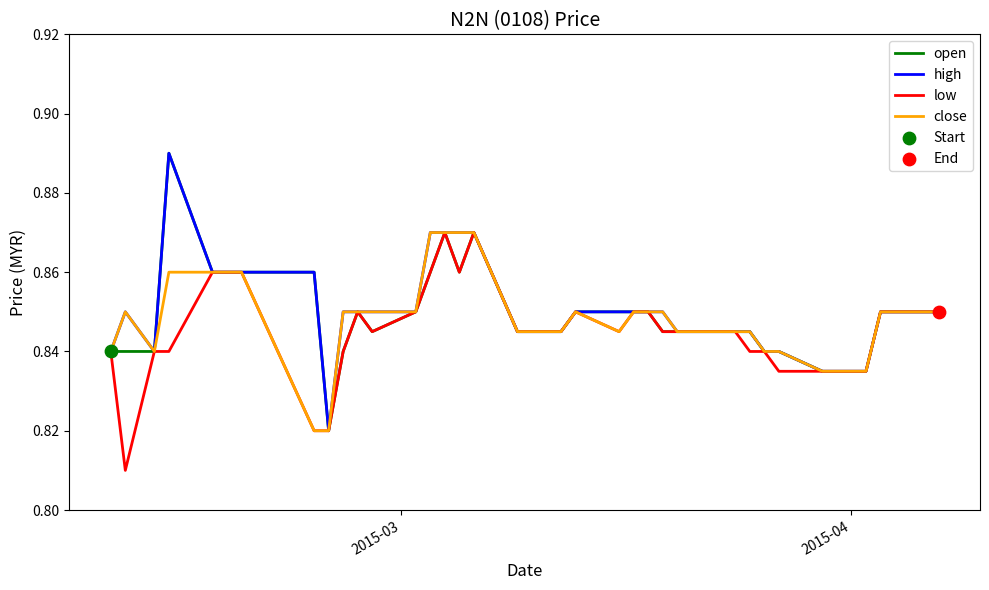

Which series has the largest total across all categories?

high